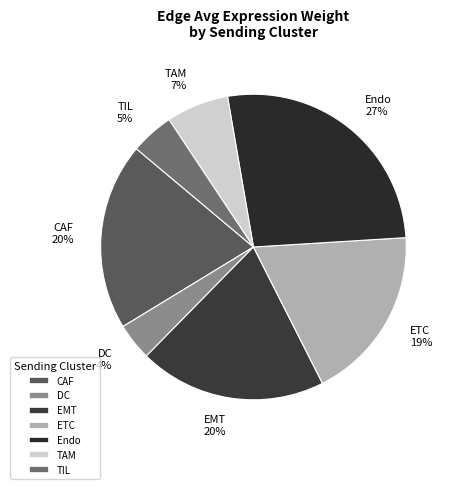

True or false: TAM accounts for 2% of the total.

False